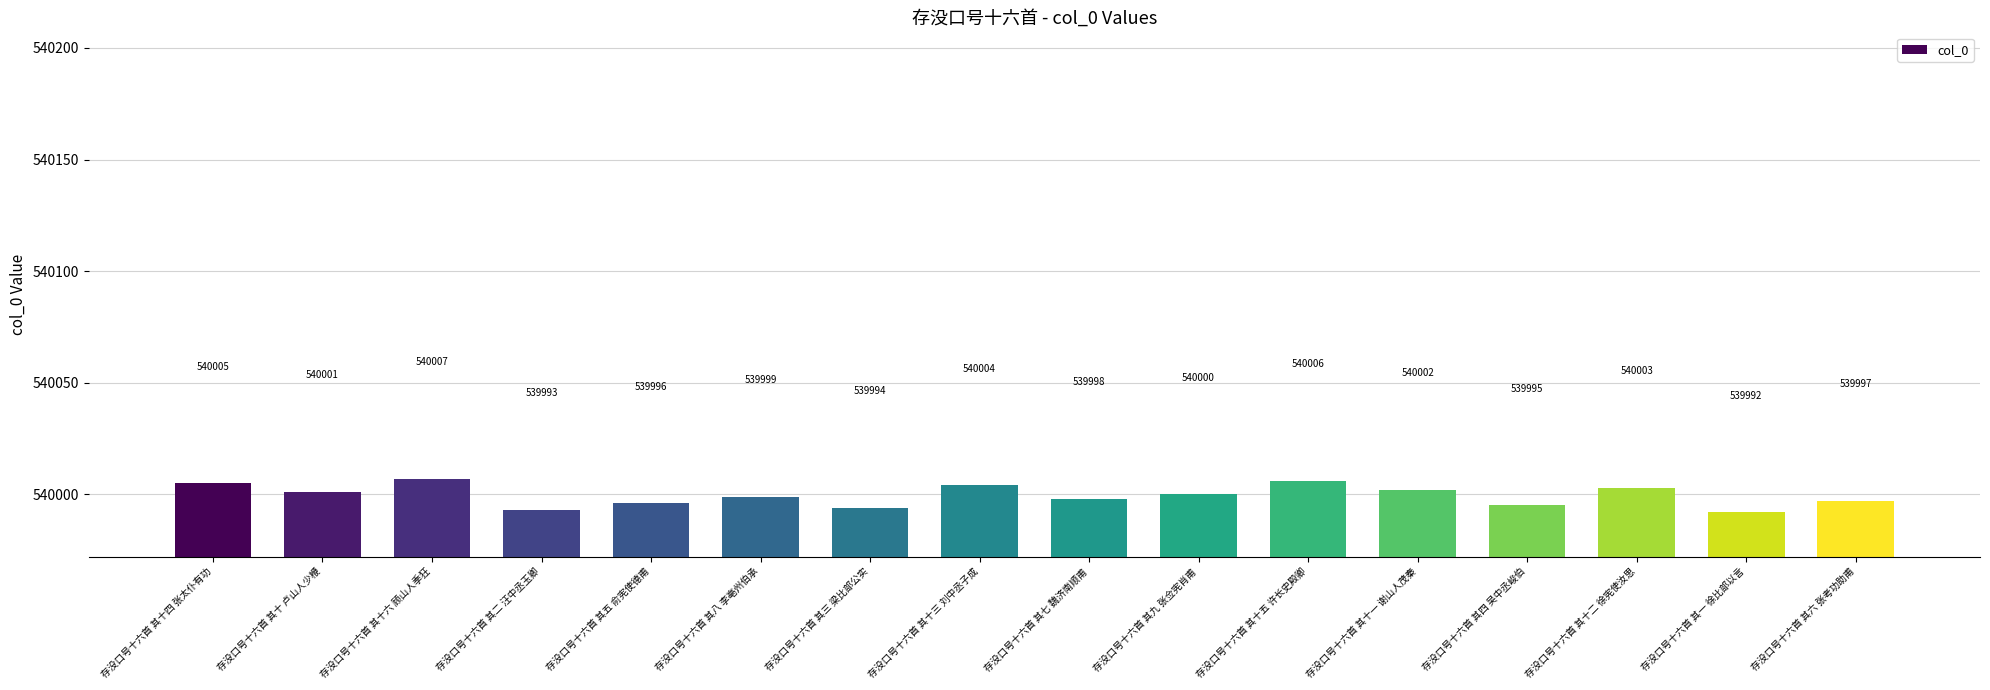

At which category does the chart reach its peak across all series?

存没口号十六首 其十六 顾山人季狂